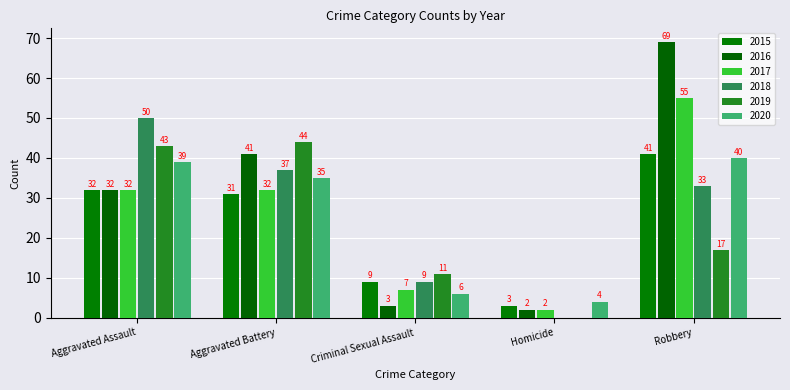

Are the bars grouped side by side (vs. stacked)?

Yes